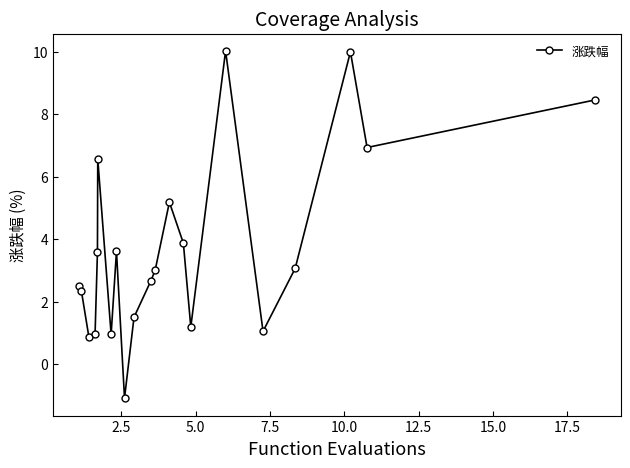

What is the value of the 13th point from the left?

5.2